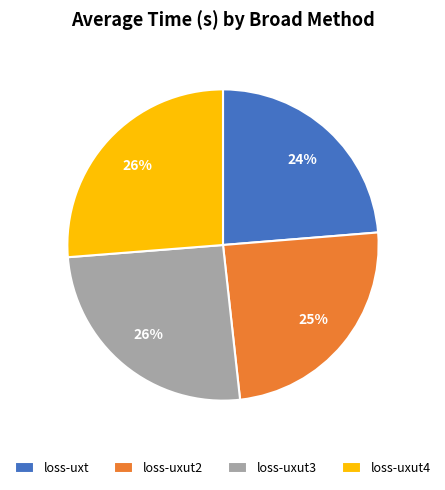

What is the smallest slice in the pie chart?

loss-uxt